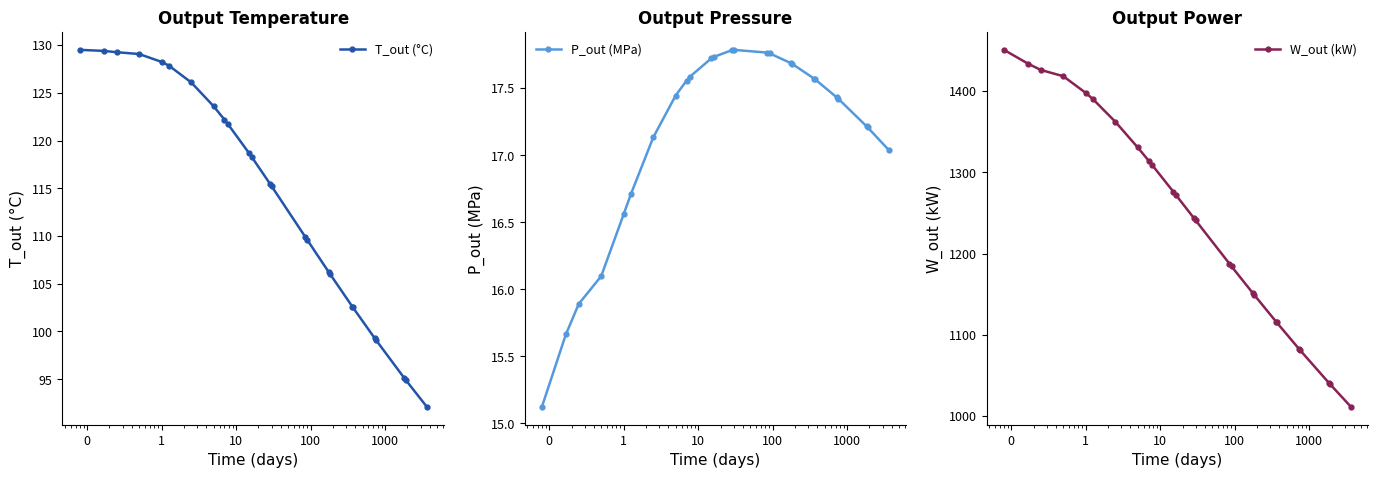

What is the value of the T_out (°C) point at the 16th from the left?

109.6